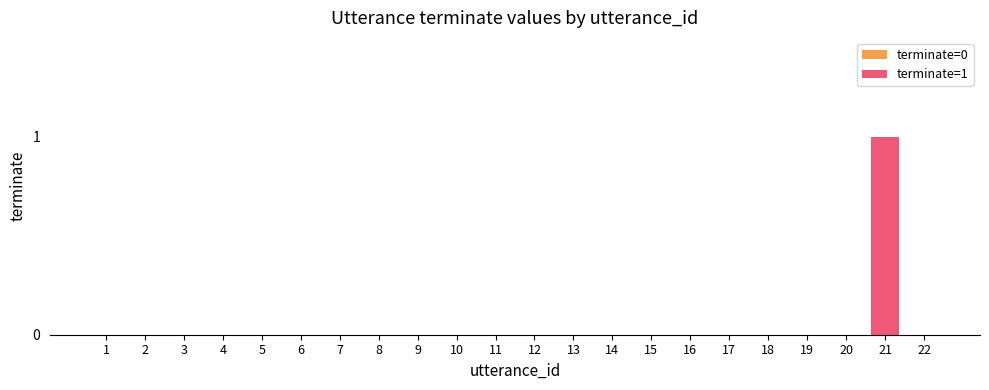

How many 질문자 values are between 0 and 1?

22